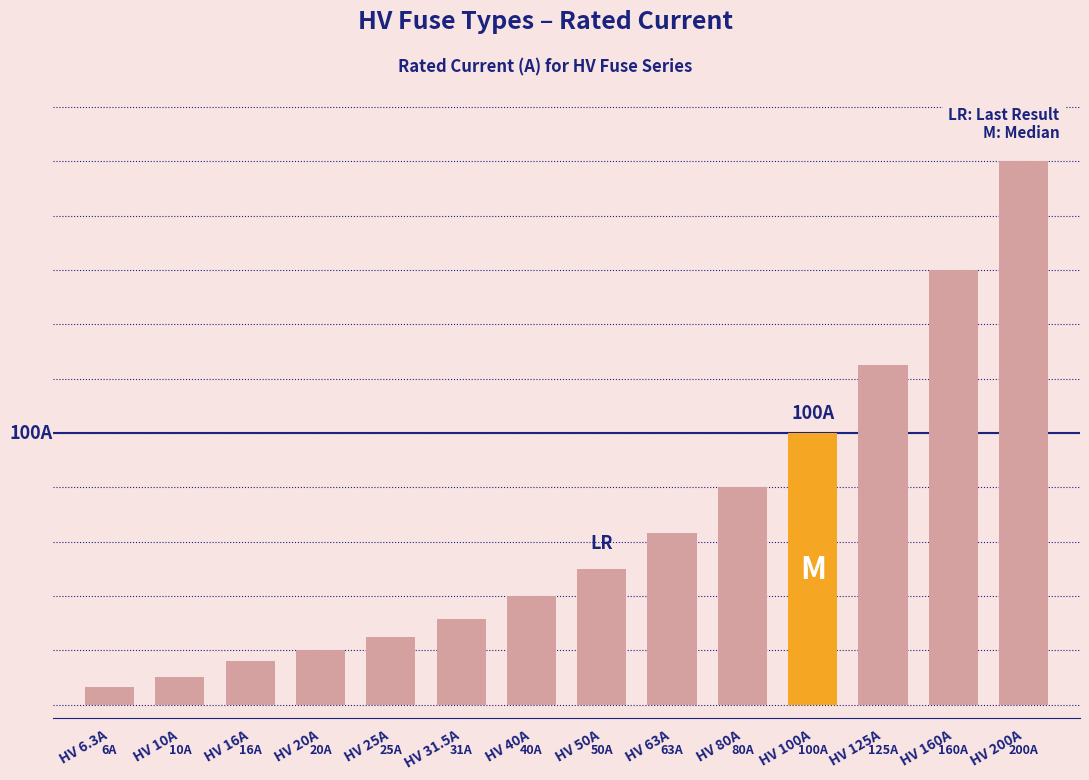

What is the label of the 11th bar from the right?

HV 20A